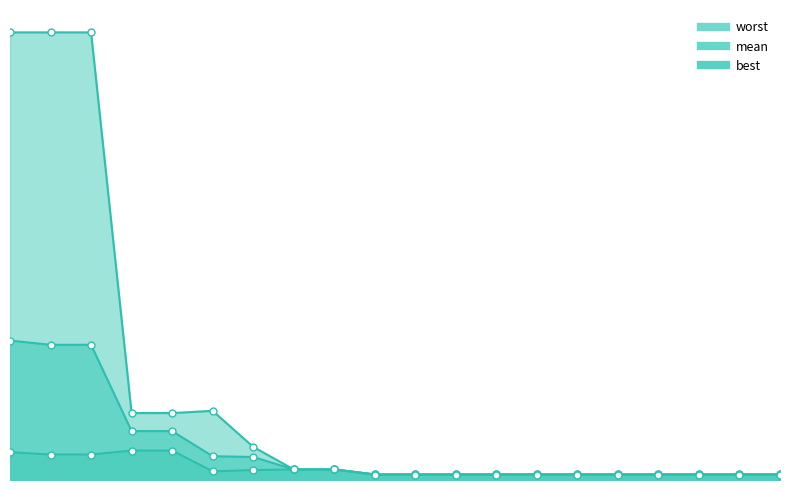

The best series shows 0.2 at 1. True or false?

True